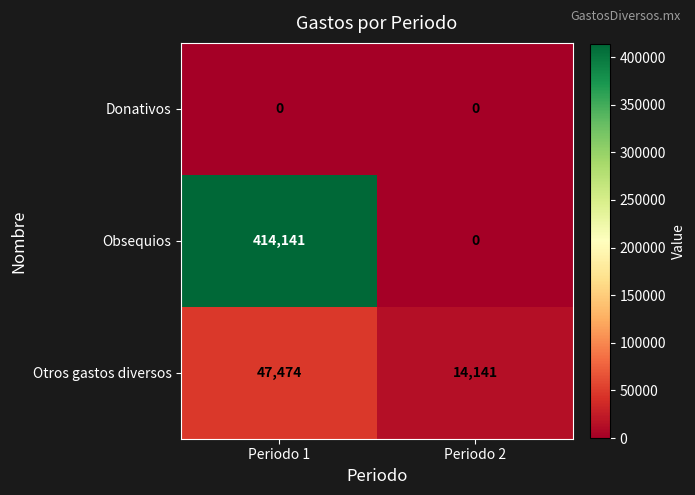

At how many categories does at least one series exceed 272602?

1